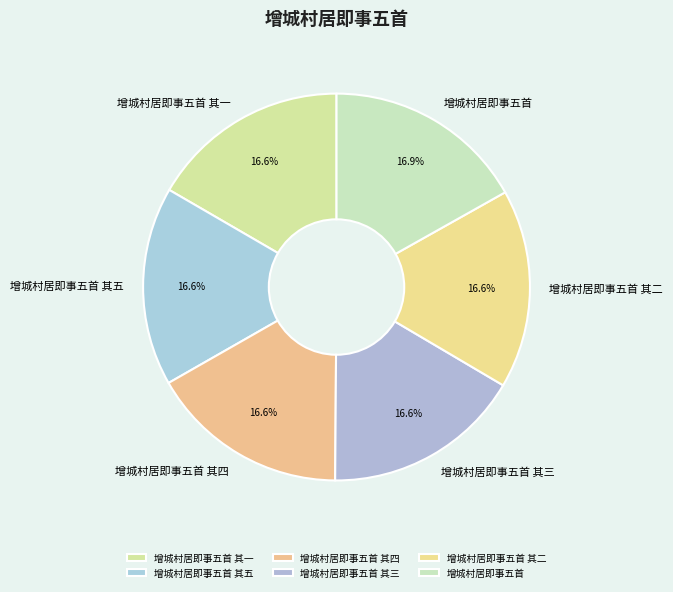

Count the number of slices in the pie.

6